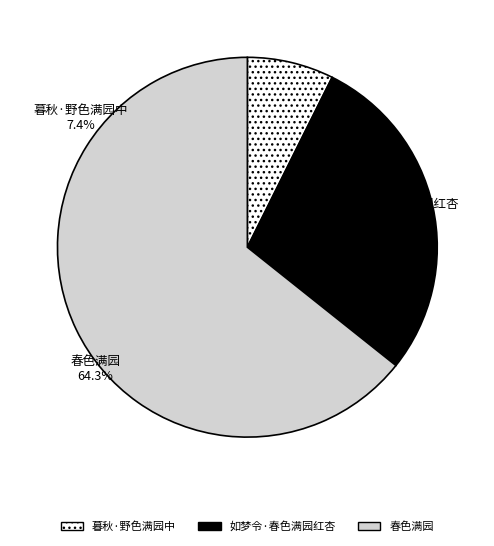

How many slices are in this pie chart?

3